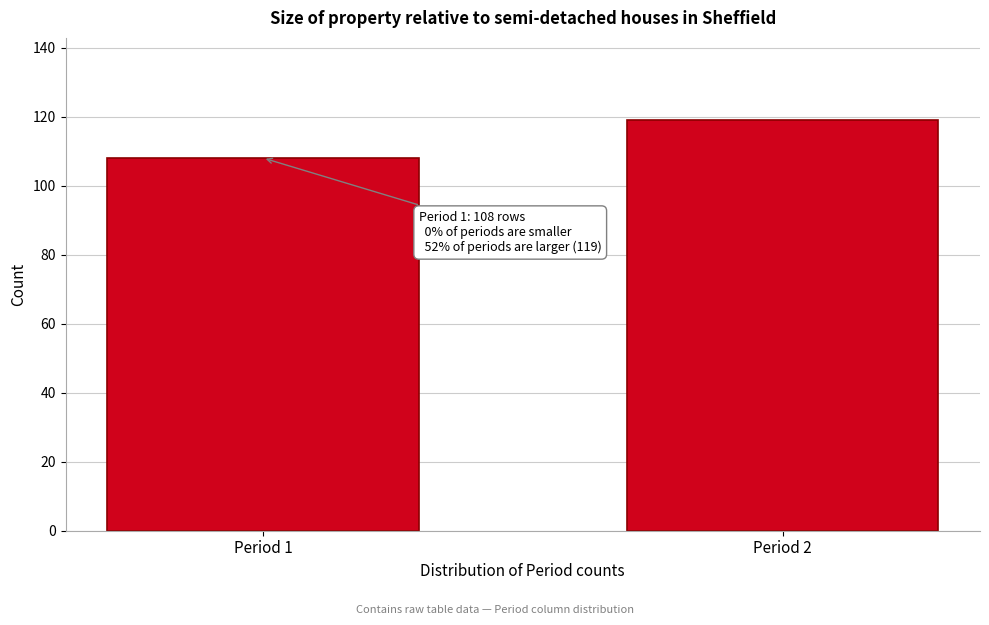

Reading left to right, transcribe all the data shown in this chart.

108	119